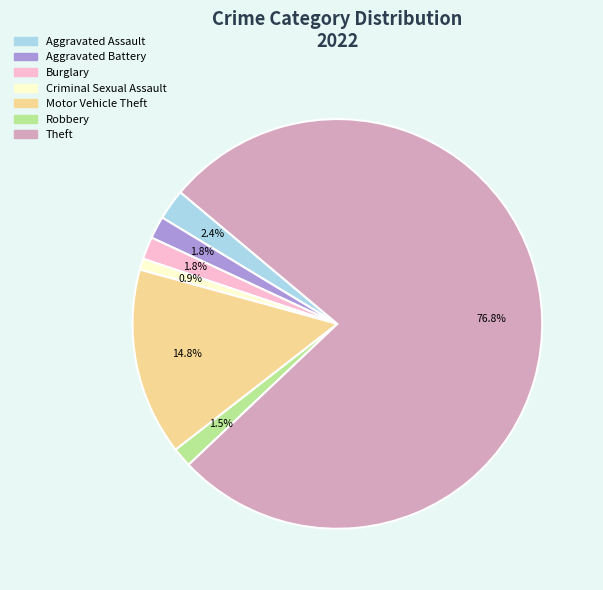

Do Criminal Sexual Assault and Theft together represent more than half of the pie?

Yes